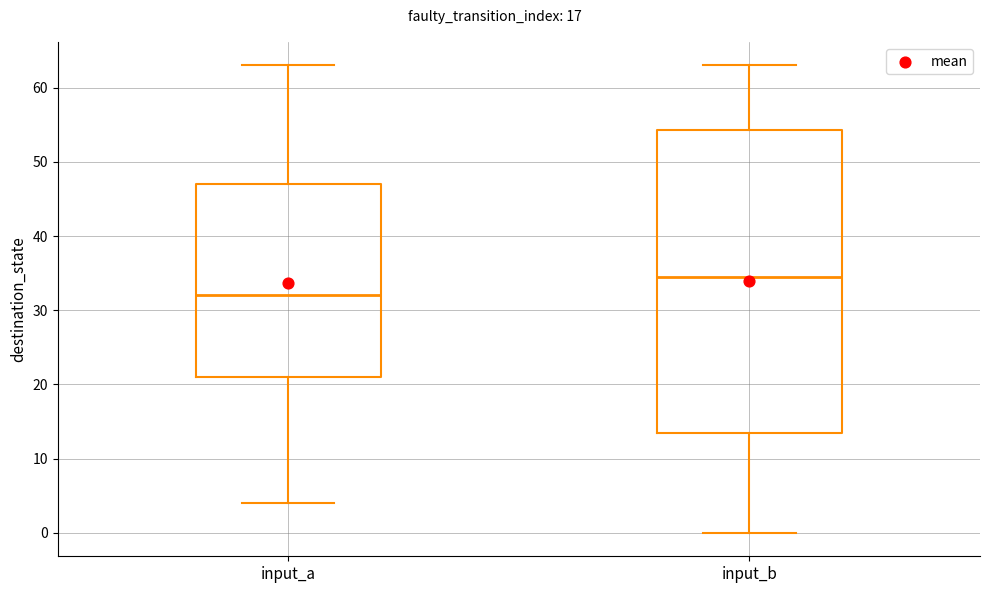

Reading left to right, read every box against the y-axis: the position of its median line, the range the box covers, and the ends of its whiskers. The values are not printed on the chart, so give them approximately, as read against the axis.

input_a: median 32, box 21 to 47, whiskers 4 to 63
input_b: median 35, box 14 to 54, whiskers 0 to 63